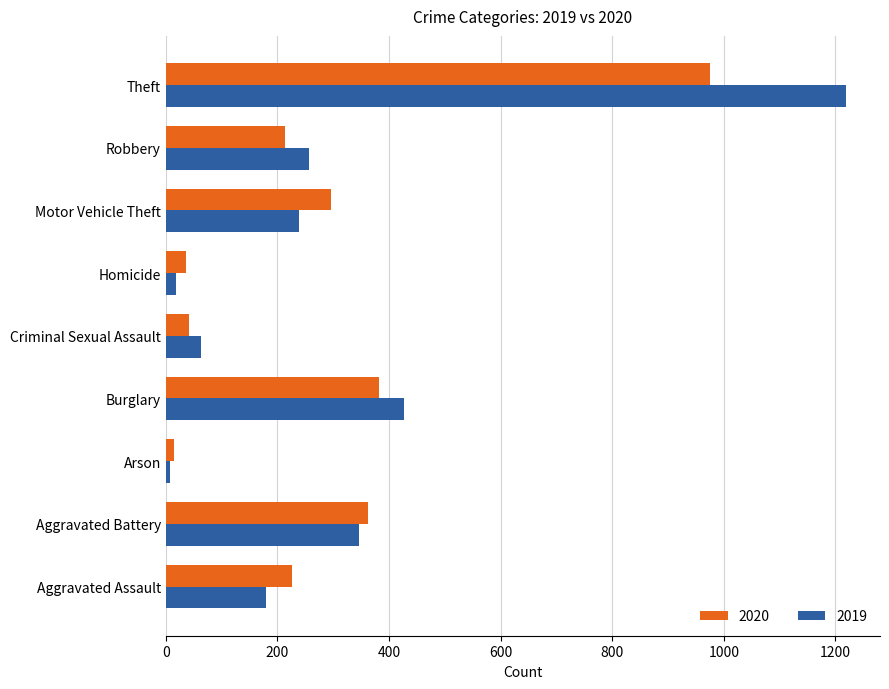

Which series has the largest range (max minus min)?

2019